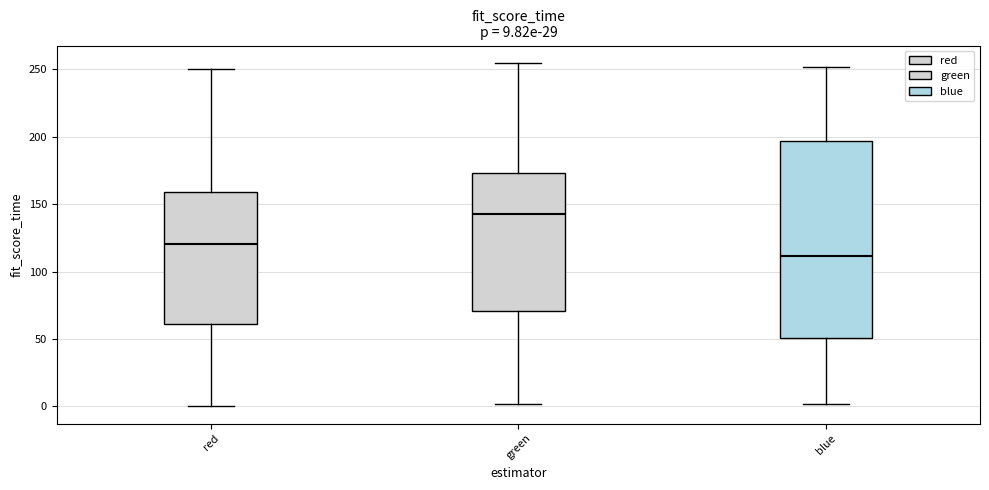

Which box's median line is the highest?

green